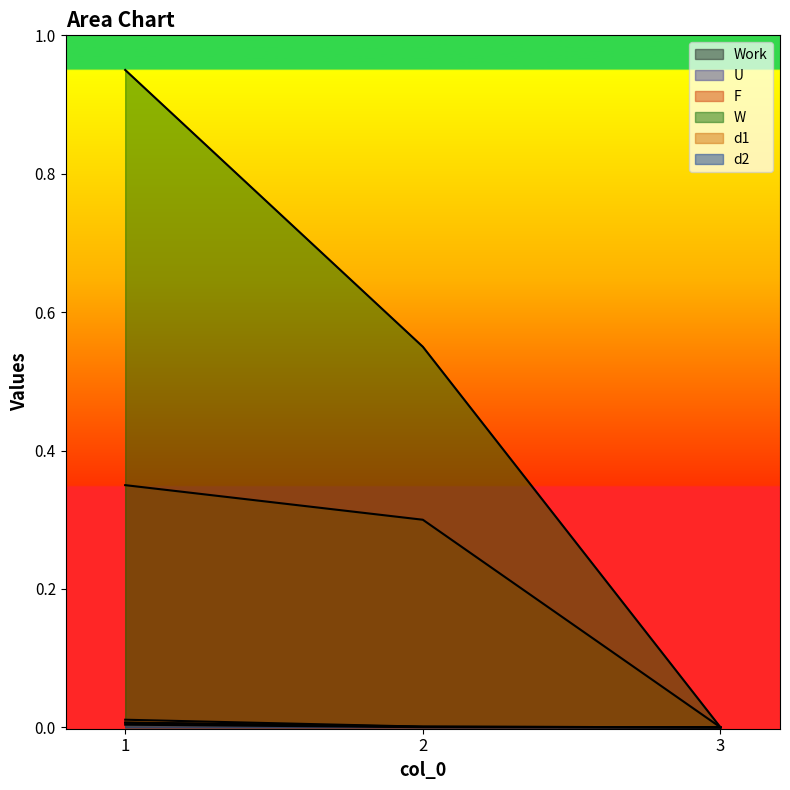

Reading right to left, transcribe all the data shown in this chart.

Work: 0.0	0.0	0.0
U: 0.0	0.0	0.0
F: 0.0	0.3	0.3
W: 0.0	0.6	0.9
d1: 0.0	0.0	0.0
d2: 0.0	0.0	0.0